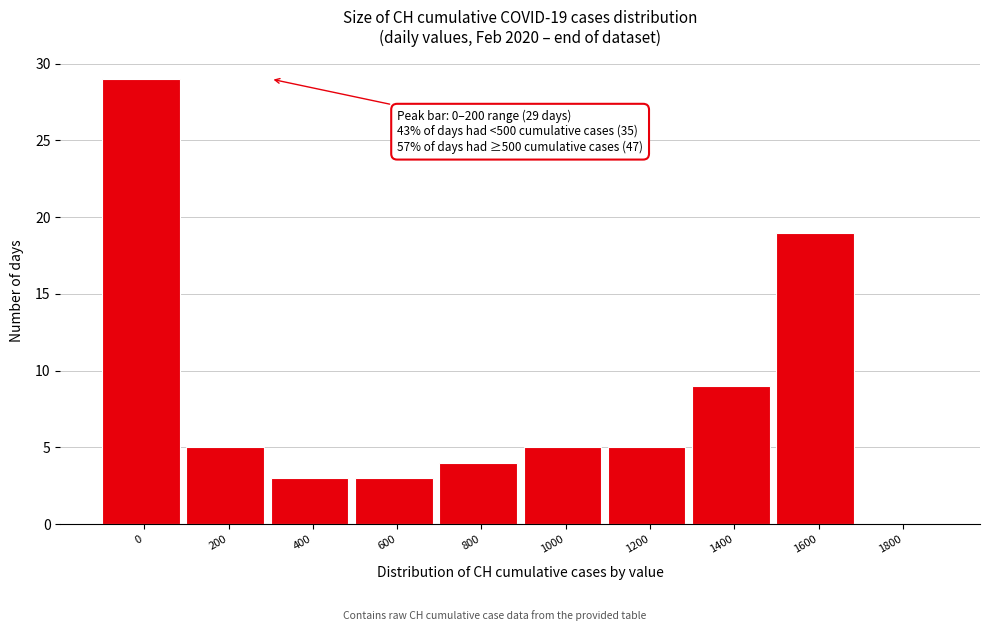

Reading left to right, transcribe all the data shown in this chart.

0=29	200=5	400=3	600=3	800=4	1000=5	1200=5	1400=9	1600=19	1800=0